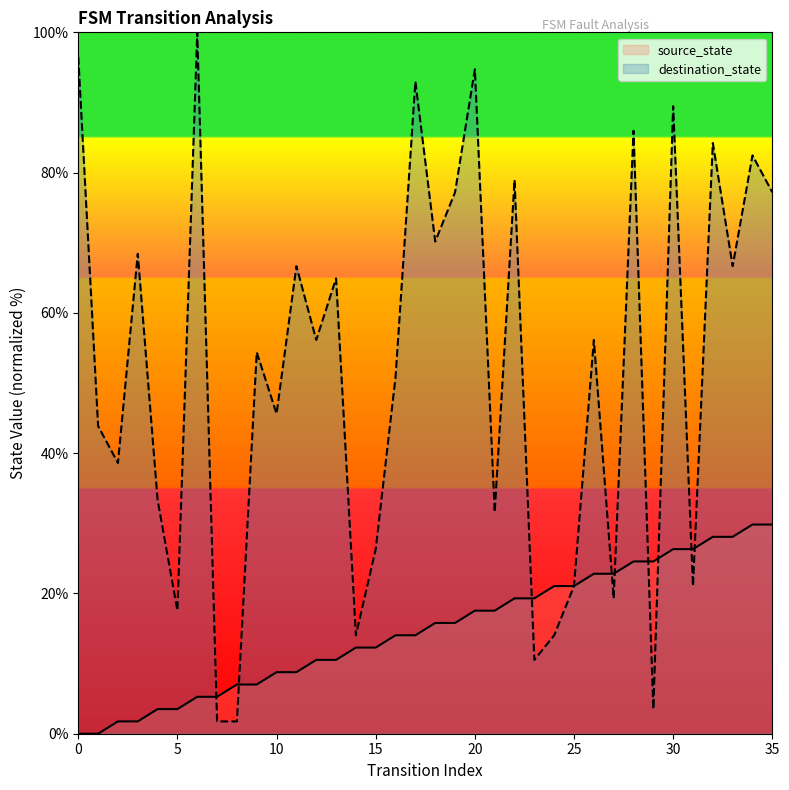

What is the difference between the maximum and second lowest values in the destination_state series?

98.2